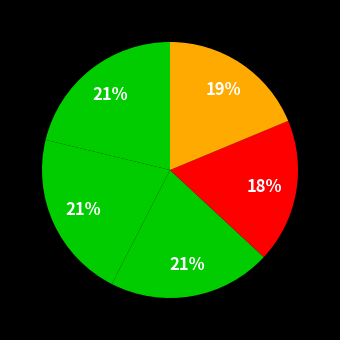

Count the number of slices in the pie.

5